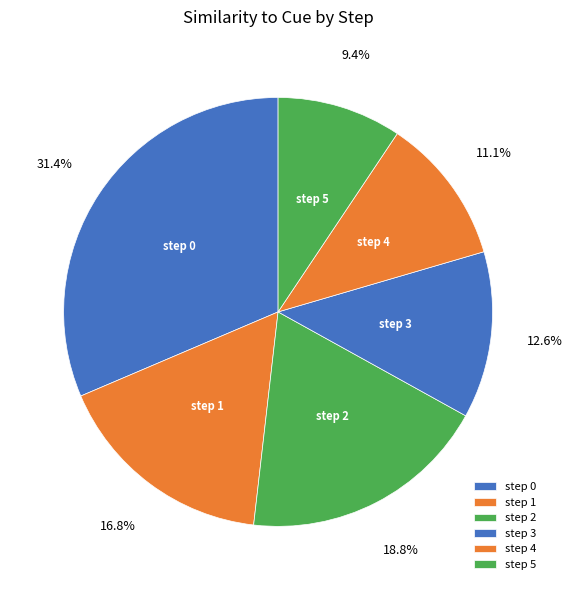

Which slice is the smallest?

step 5